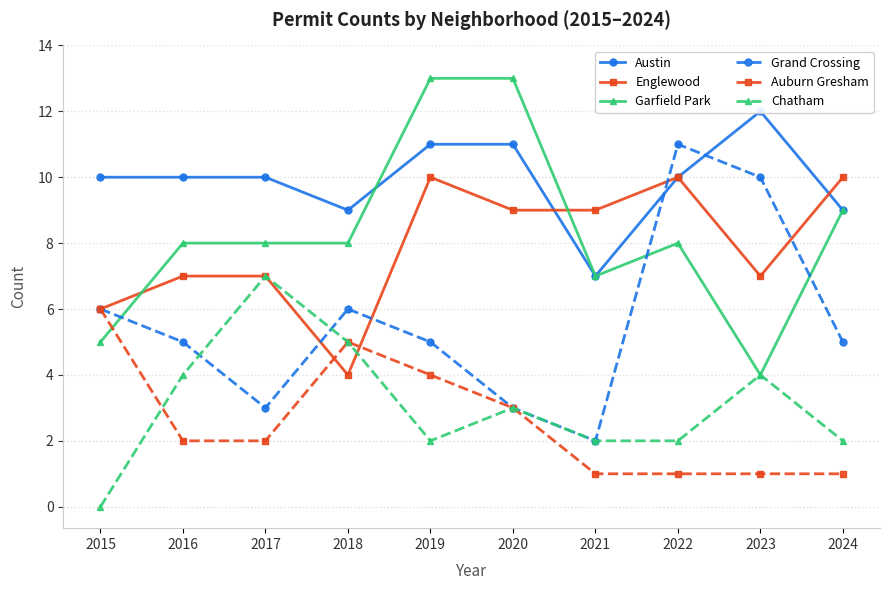

At which category is the sum across all series the highest?

2019